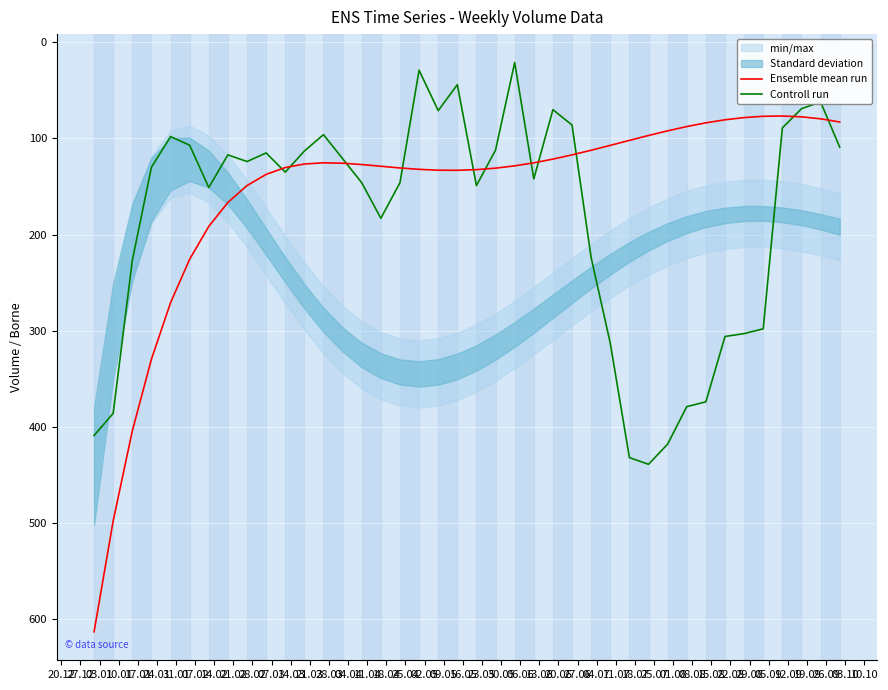

Reading right to left, list all the values displayed in this chart.

Ensemble mean run: 82.8	79.5	77.5	76.6	76.9	78.2	80.5	83.7	87.6	92.0	96.9	102.0	107.1	112.2	117.0	121.5	125.3	128.5	130.8	132.4	133.1	133.0	132.1	130.7	128.9	127.1	125.7	125.3	126.5	130.2	137.3	149.0	166.5	191.5	225.6	270.9	329.6	404.3	497.8	613.3
Controll run: 109.0	62.0	69.0	89.0	298.0	303.0	306.0	374.0	379.0	418.0	439.0	432.0	313.0	224.0	86.0	70.0	142.0	21.0	112.0	149.0	44.0	71.0	29.0	146.0	183.0	146.0	121.0	96.0	113.0	135.0	115.0	124.0	117.0	151.0	107.0	98.0	130.0	227.0	386.0	409.0